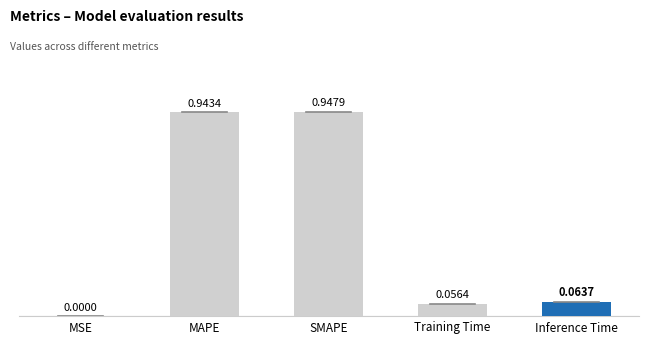

Which label corresponds to the largest value in the chart?

SMAPE